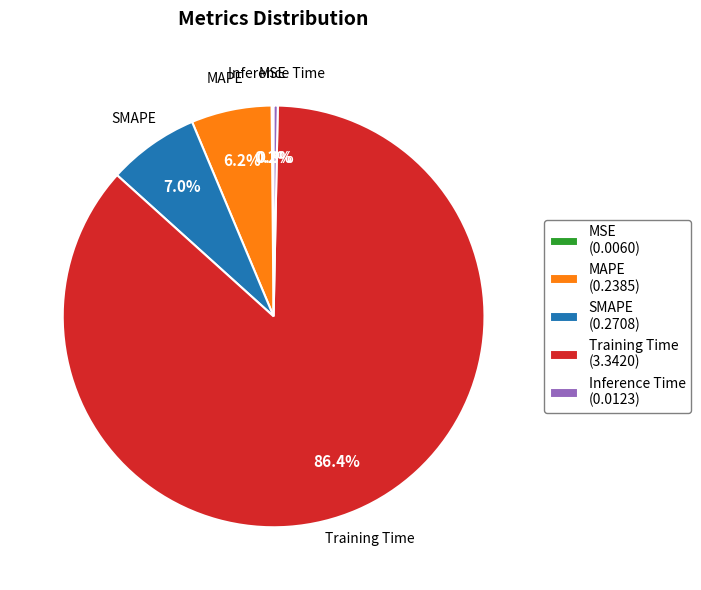

Between SMAPE and MAPE, which is larger?

SMAPE